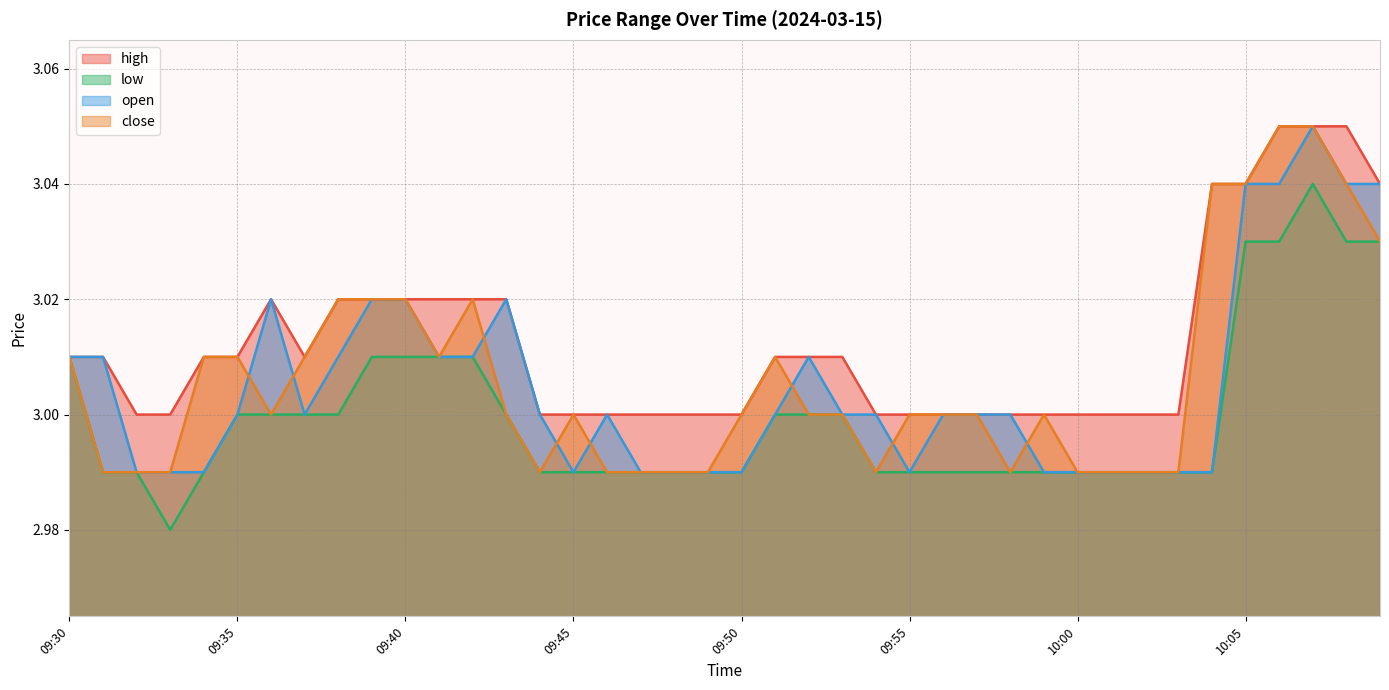

Between 09:43 and 09:59, which is larger?

09:43